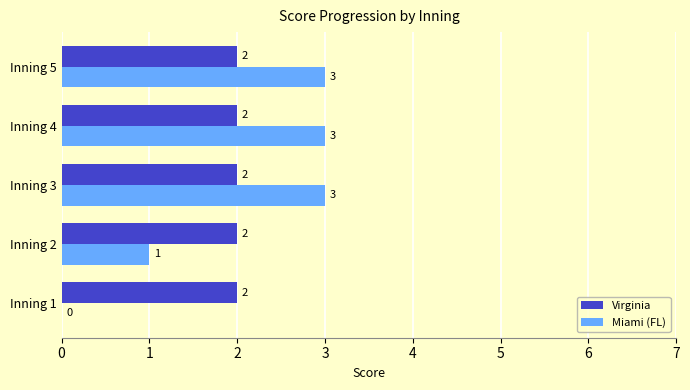

What is the approximate value of Miami (FL) at Inning 5?

3